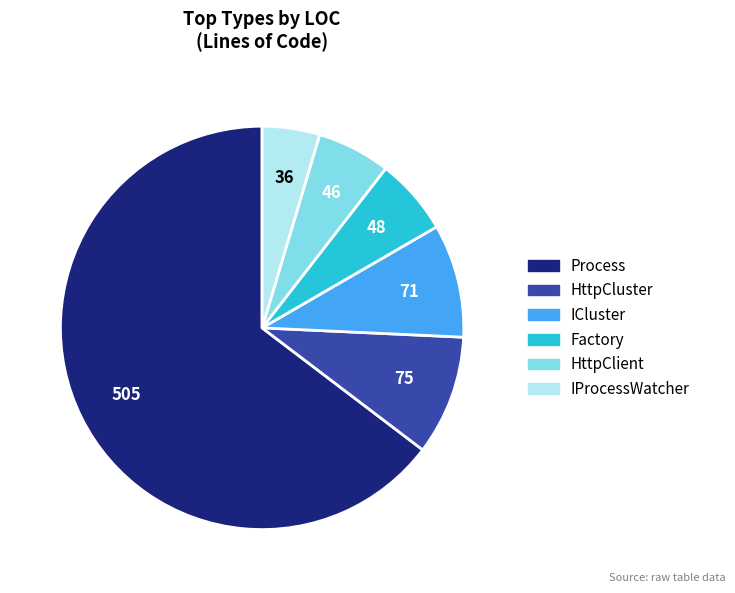

Which category accounts for the majority?

Process